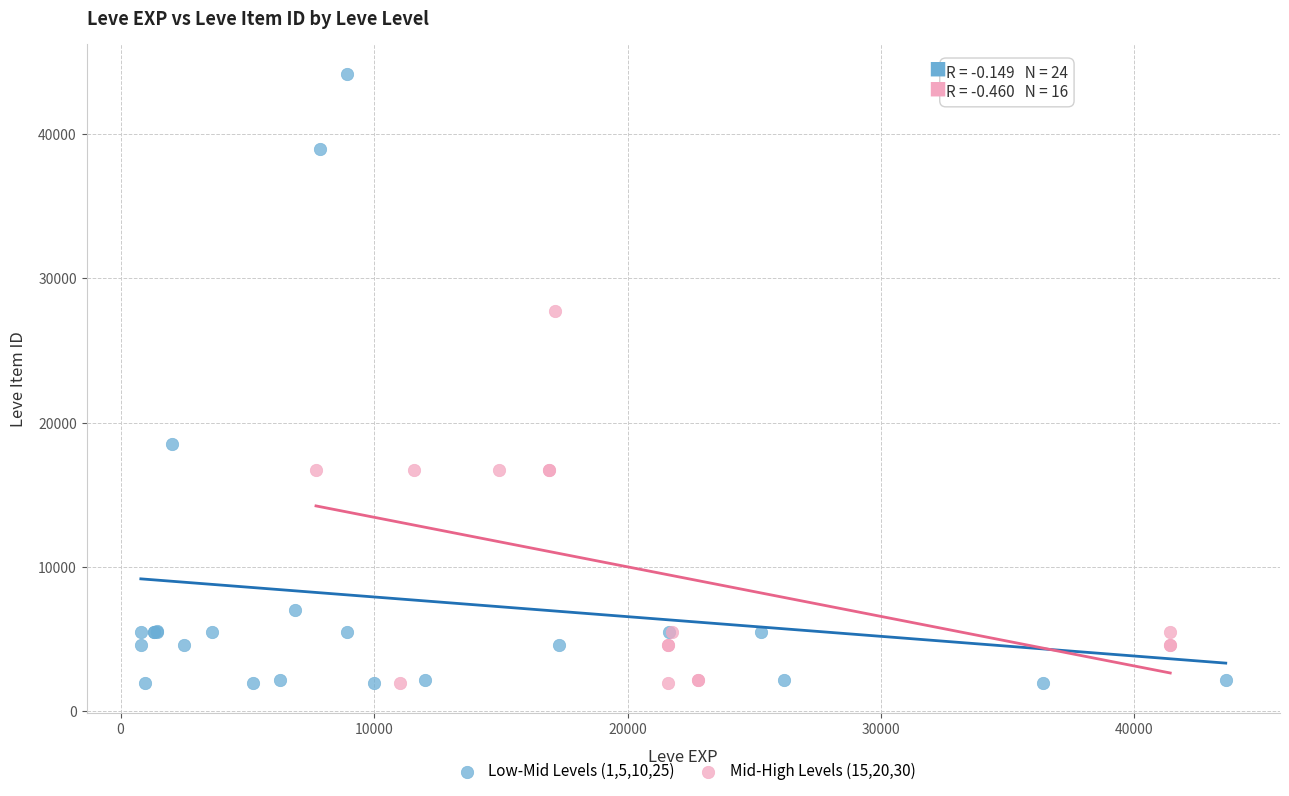

What are all the series names shown in the legend?

Low-Mid Levels (1,5,10,25), Mid-High Levels (15,20,30)